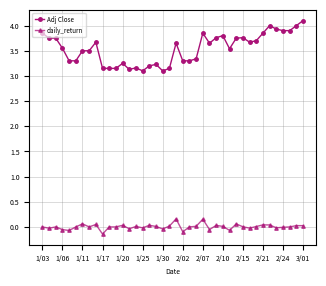

What is the maximum value shown in the chart?

4.1